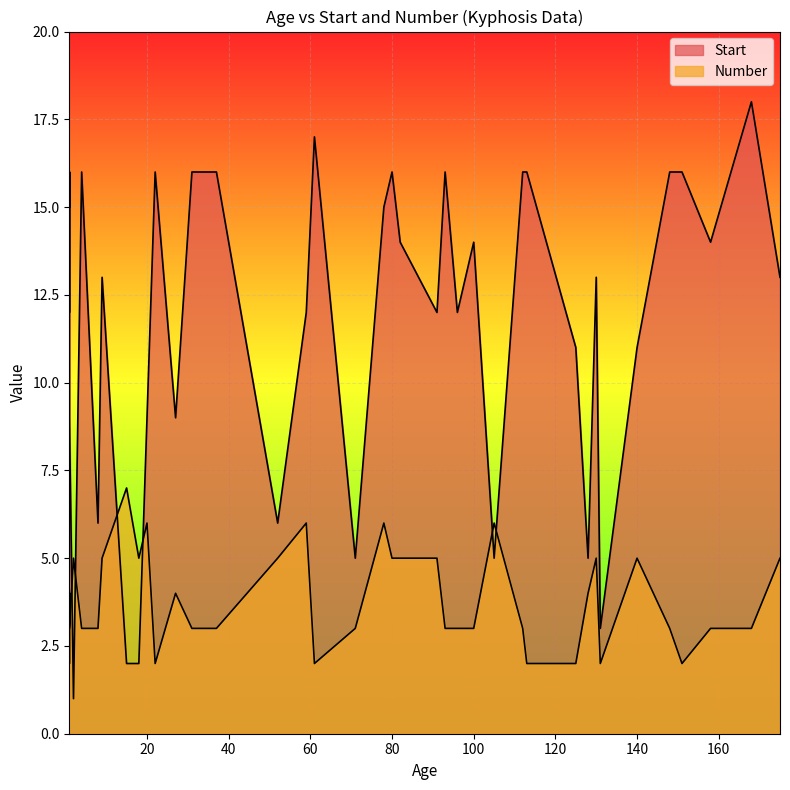

Does the chart display data point markers on the line(s)?

No